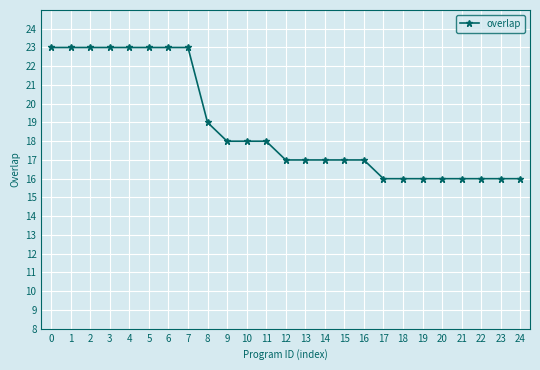

What is the difference between the values at 12 and 3?

6